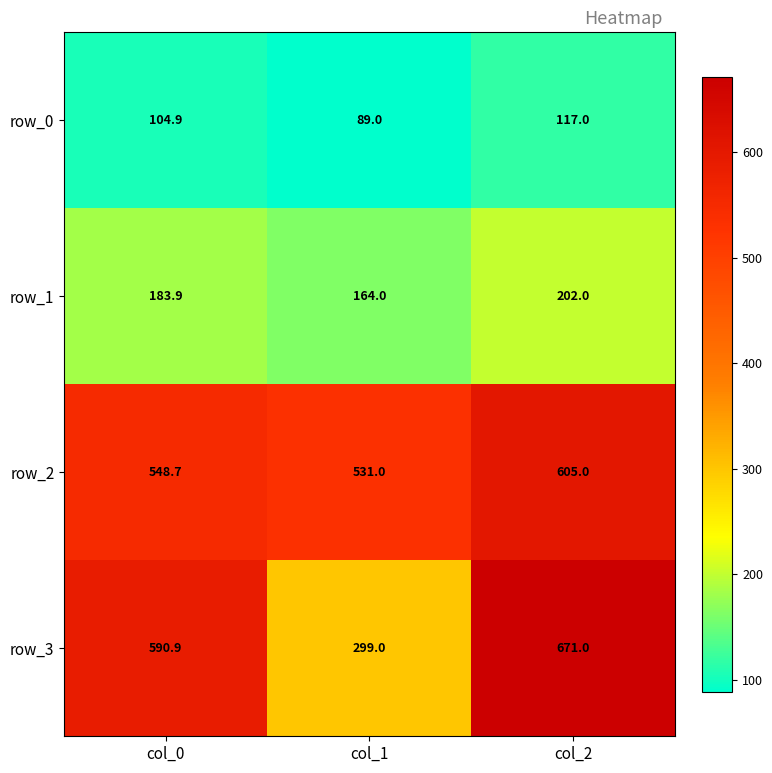

At how many categories does at least one series exceed 517?

3